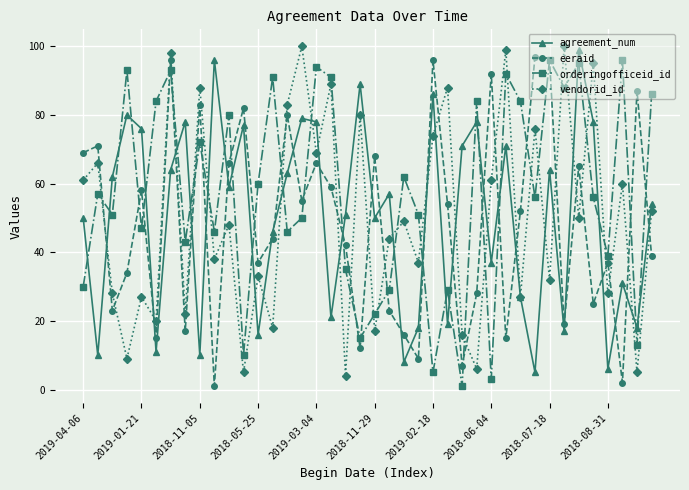

Is this an area chart (filled region under the line)?

No